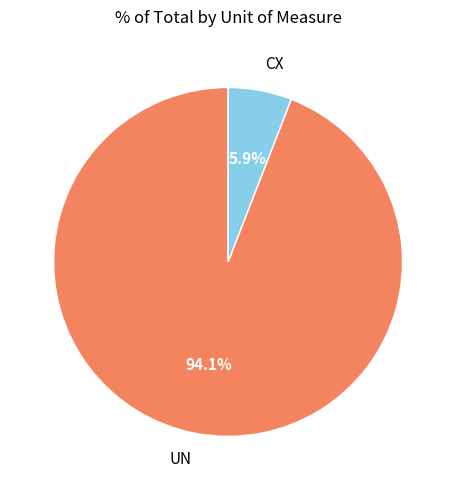

How many slices are in this pie chart?

2